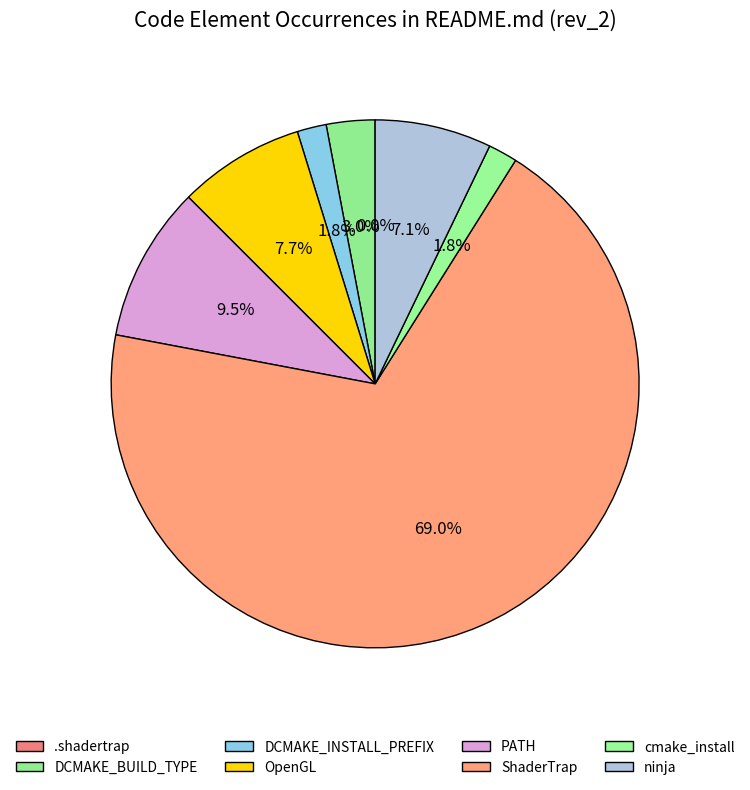

What is the largest slice in the pie chart?

ShaderTrap